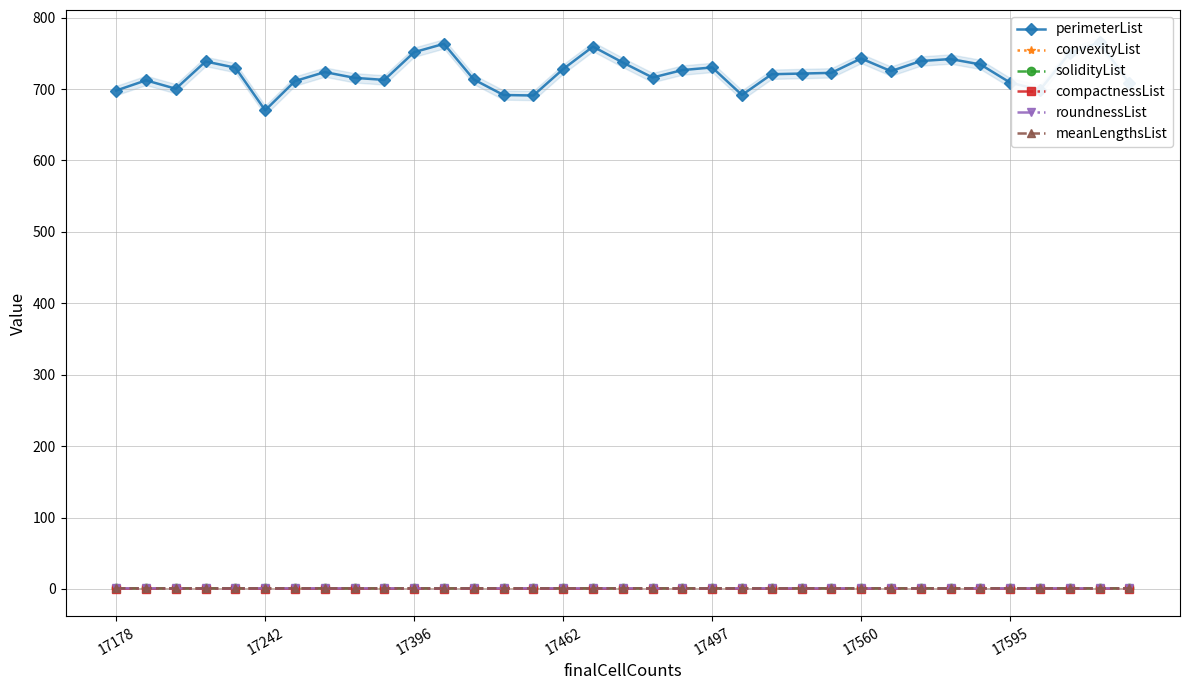

What is the smallest value displayed?

0.4